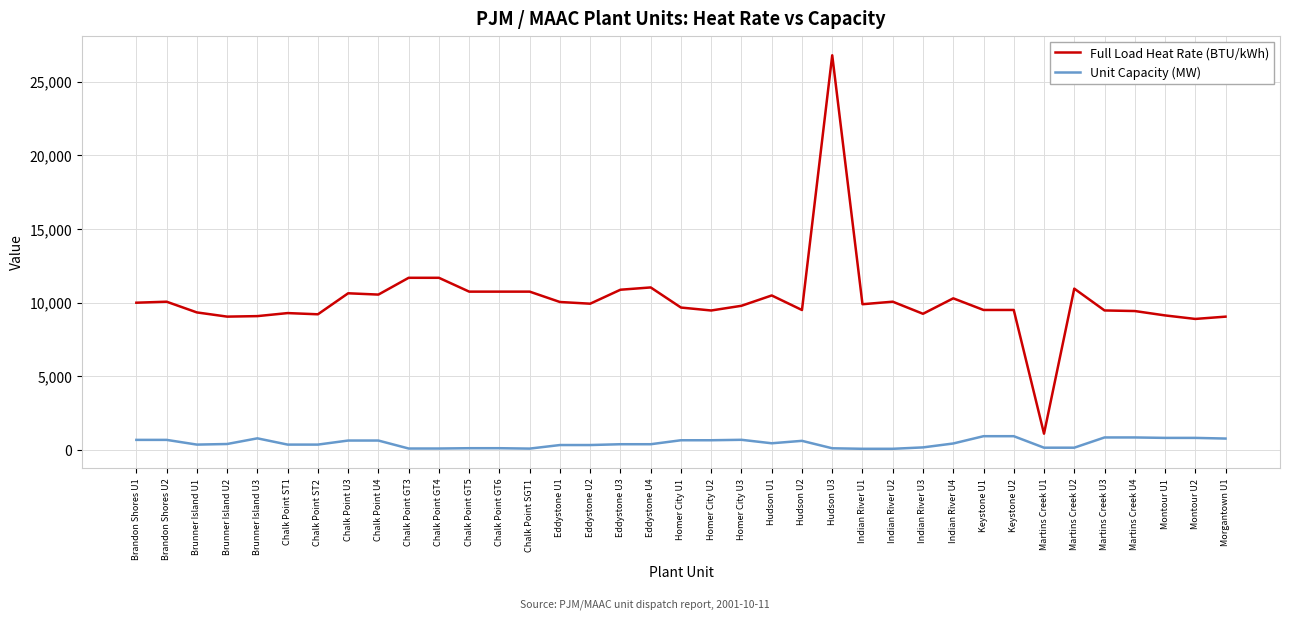

True or false: Full Load Heat Rate (BTU/kWh) and Unit Capacity (MW) cross at least once.

False